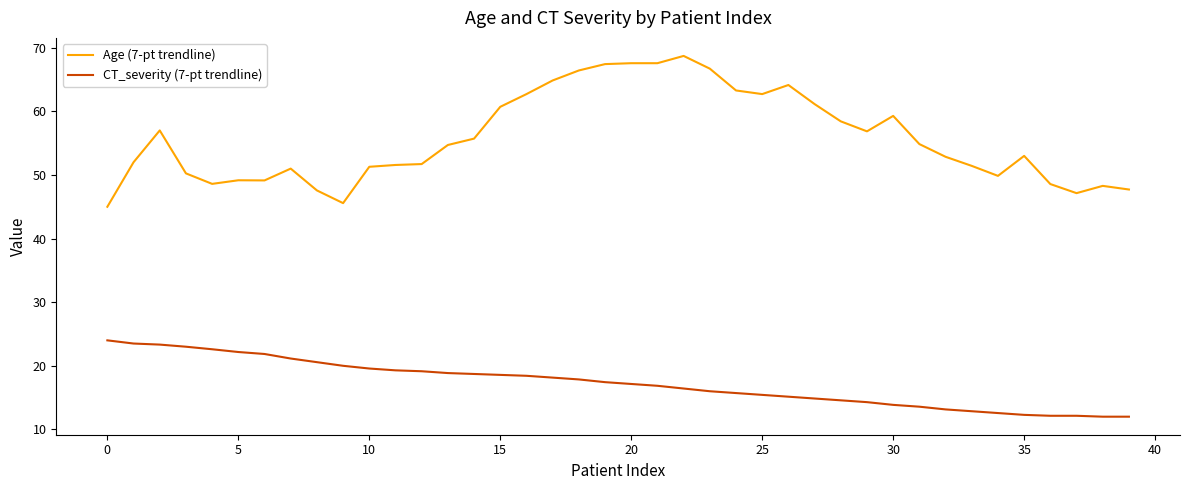

Rank the series by their maximum value, from lowest to highest.

CT_severity (7-pt trendline), Age (7-pt trendline)